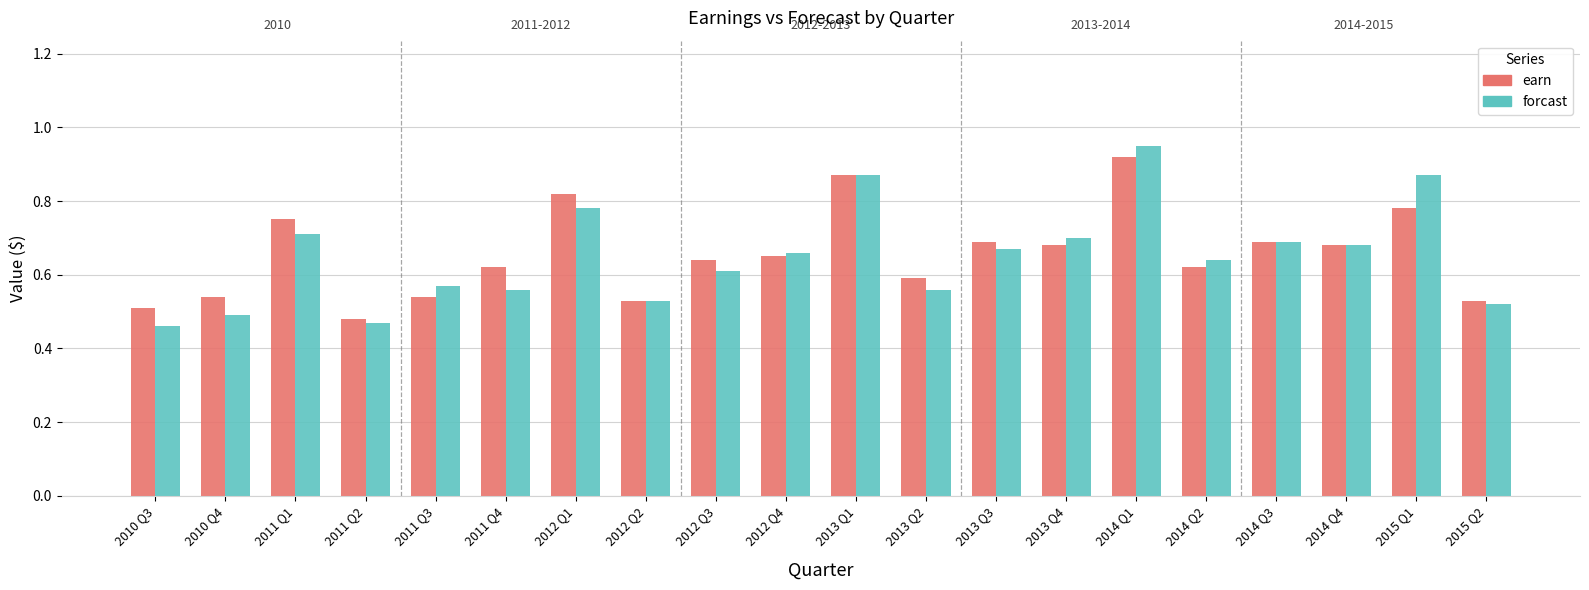

At which label does forcast reach its peak?

2014 Q1